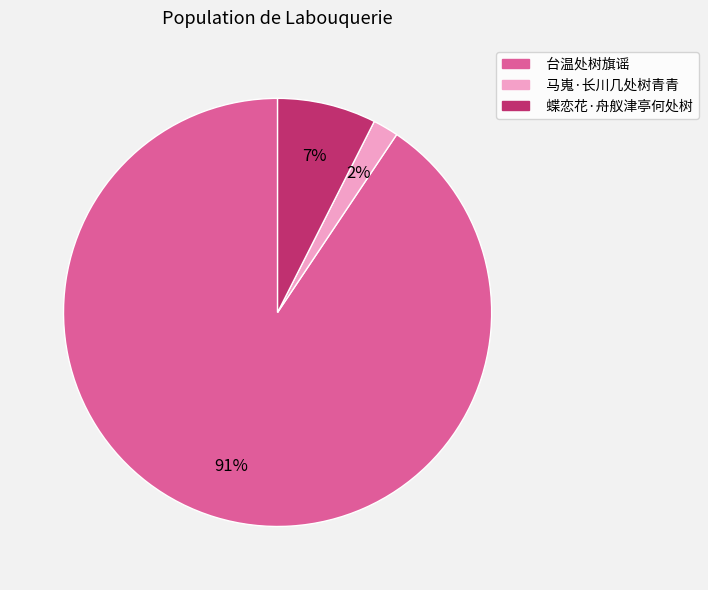

To the nearest percent, what is the difference between the largest and smallest slice percentages?

89%